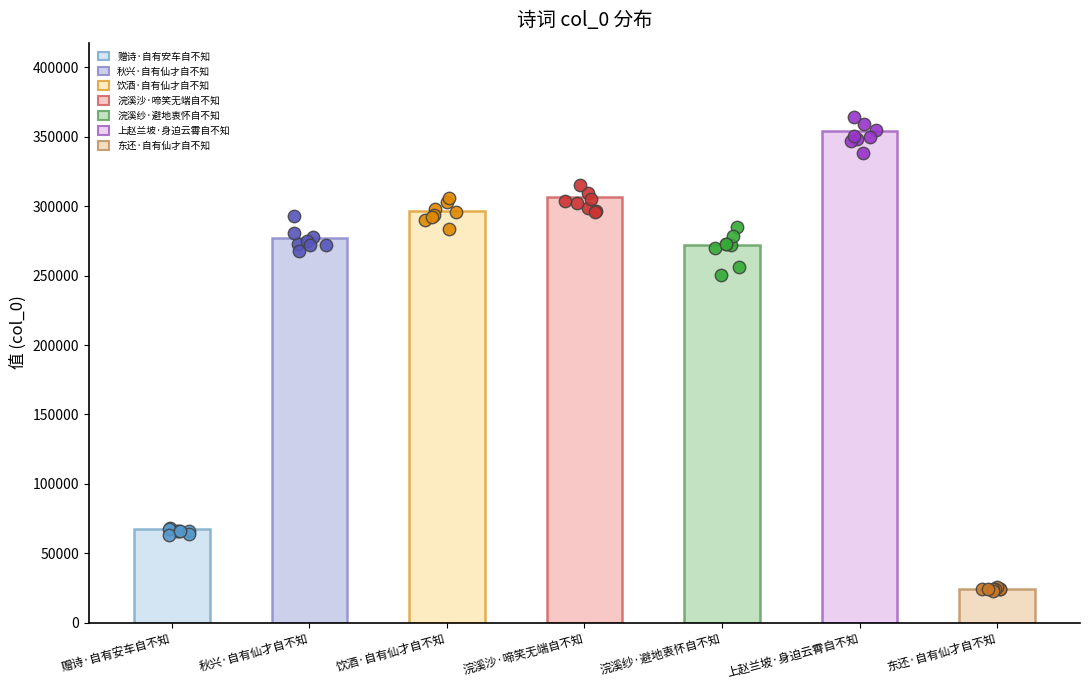

What is the change in value from 秋兴·自有仙才自不知 to 浣溪纱·避地衷怀自不知?

-5044